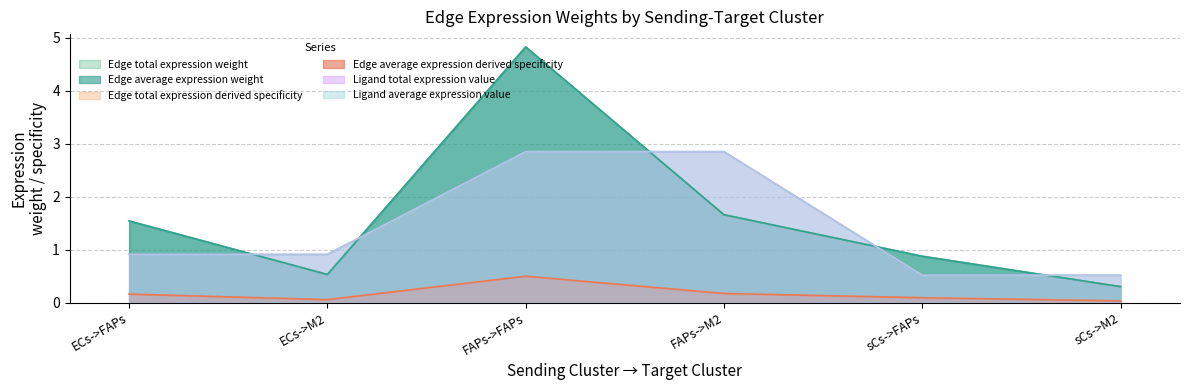

True or false: Edge average expression weight and Edge total expression weight intersect in this chart.

False